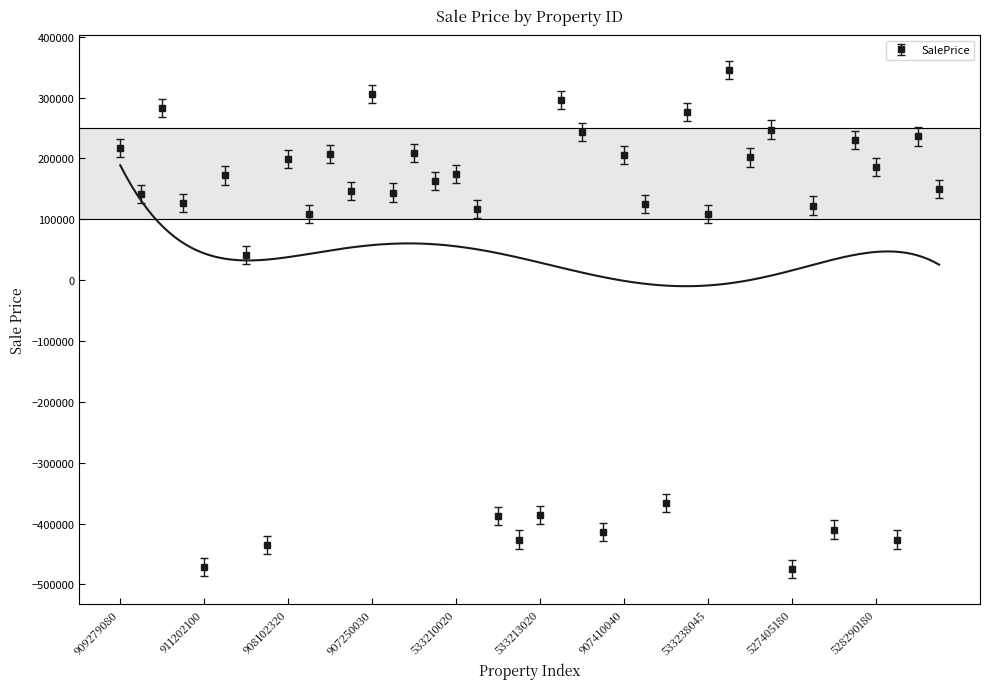

Is it true that SalePrice equals 306142.2 at 907250030?

True